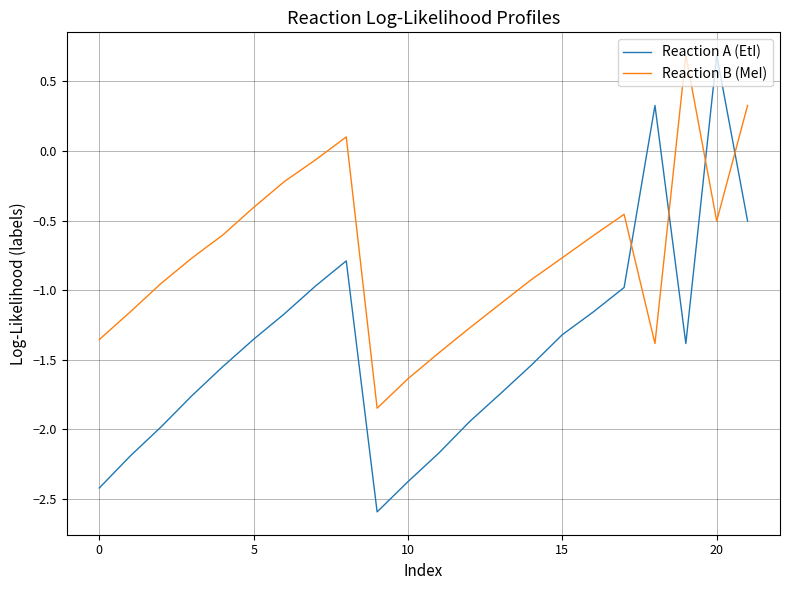

What is the difference between the maximum and minimum values in the Reaction B (MeI) series?

2.5